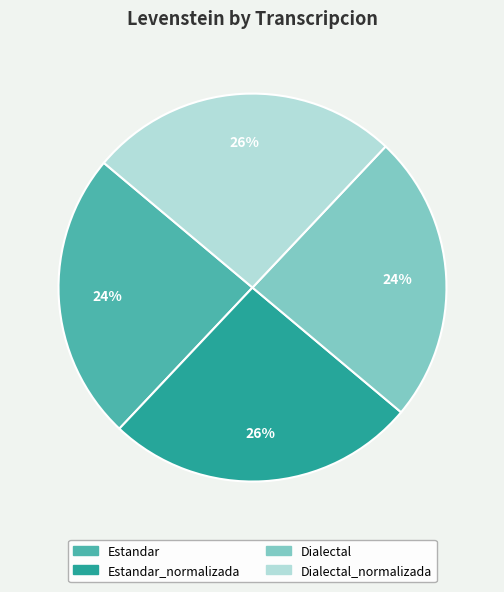

How many segments does this pie chart have?

4